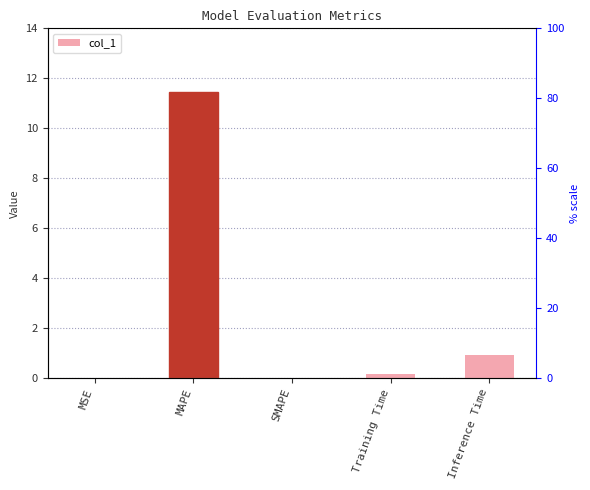

What is the average value?

2.5